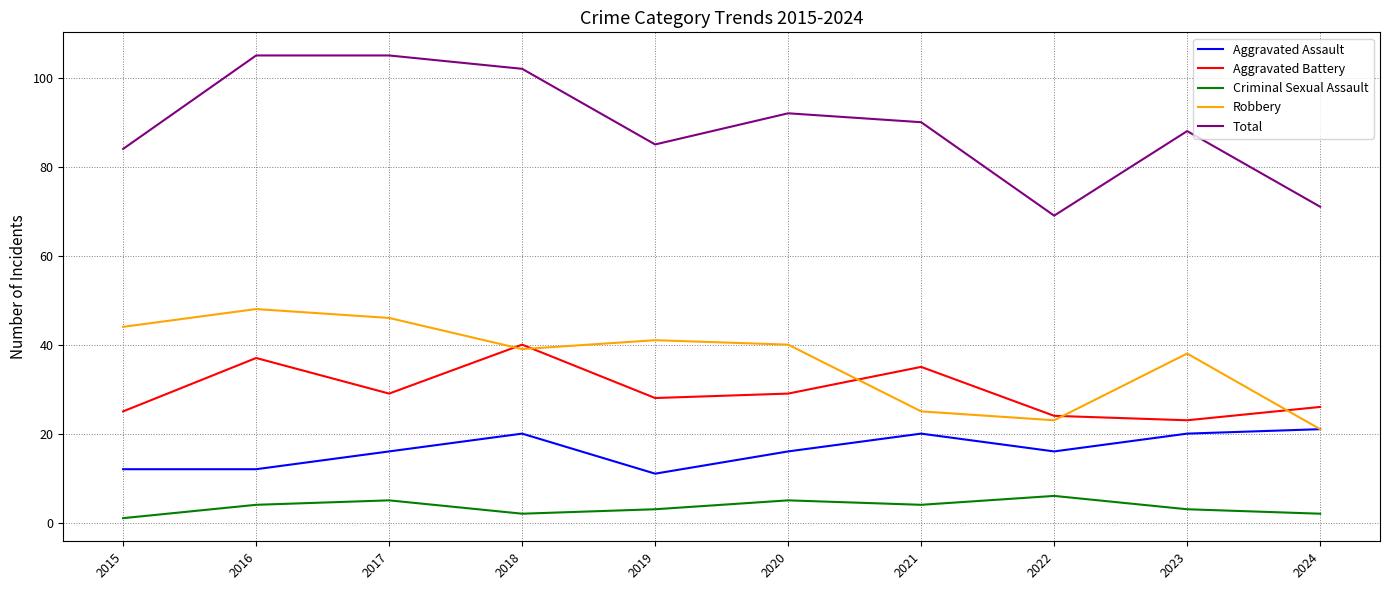

Which series has the largest total across all categories?

Total